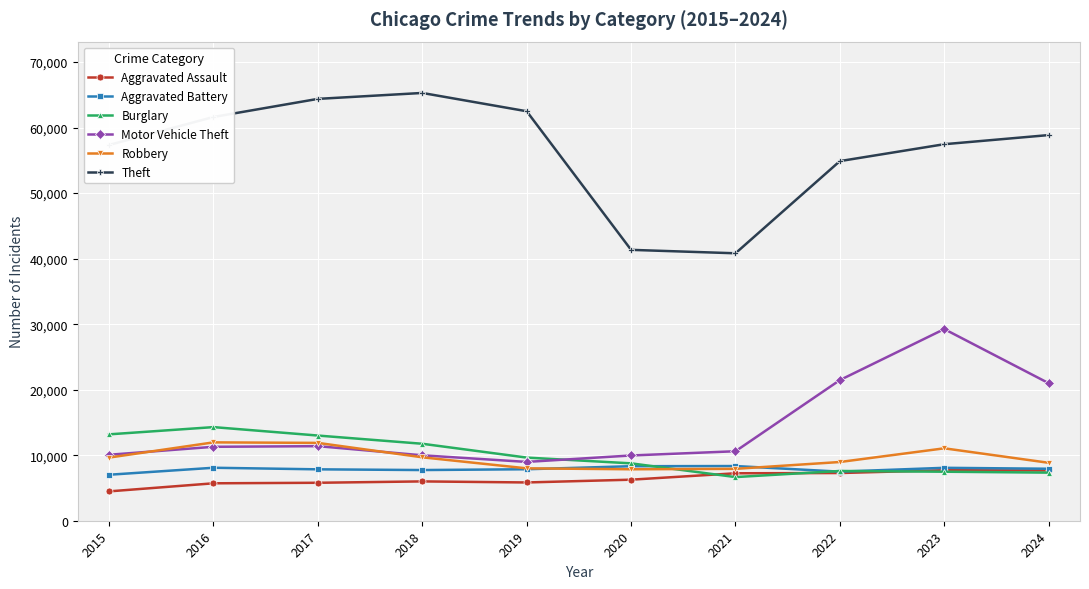

What is the approximate value of Burglary at 2016, to the nearest 10?

14290